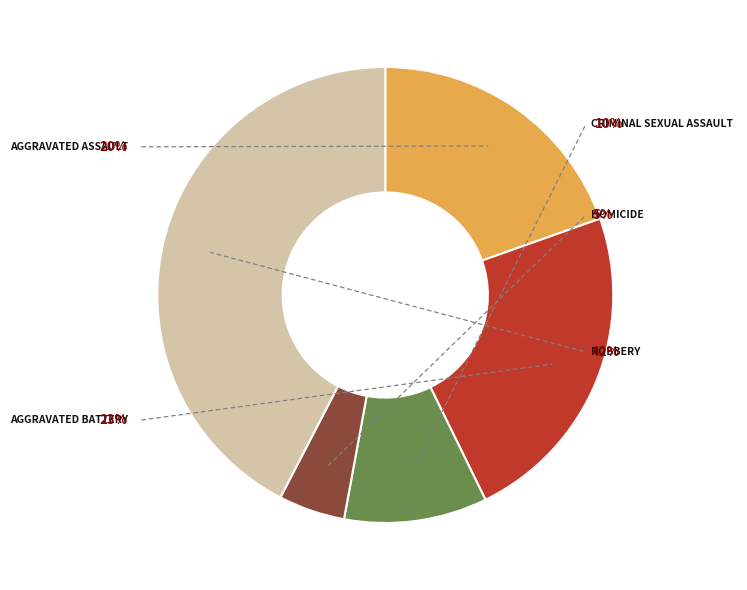

Which slice is the smallest?

Homicide